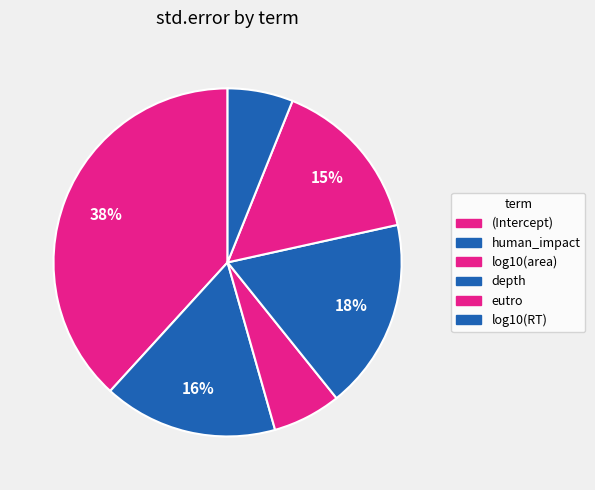

To the nearest percent, what is the average slice percentage?

17%